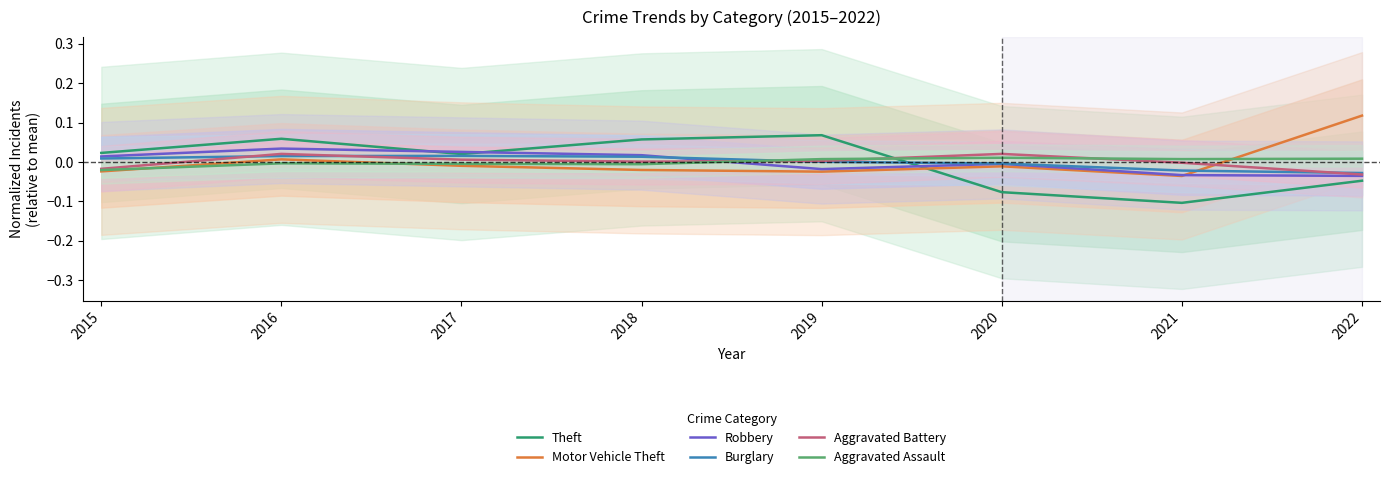

Where does the Burglary series first go above 0?

2015